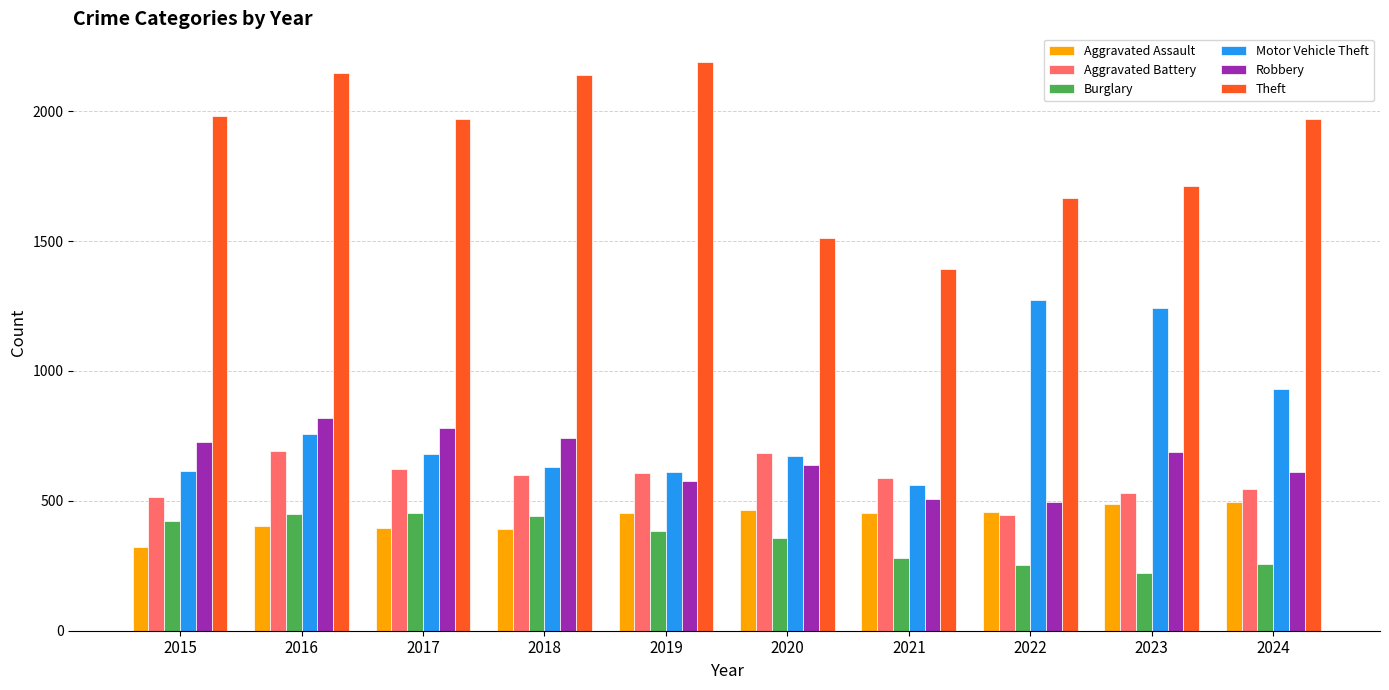

How many groups of bars are there?

10